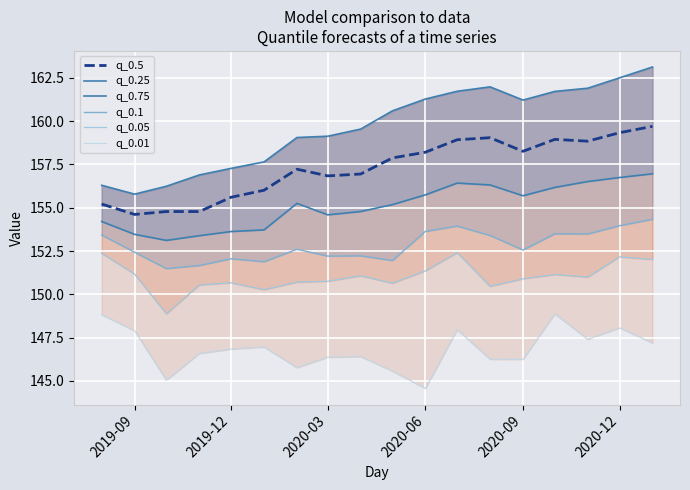

What is the difference between the second highest and minimum values in the q_0.1 series?

2.5